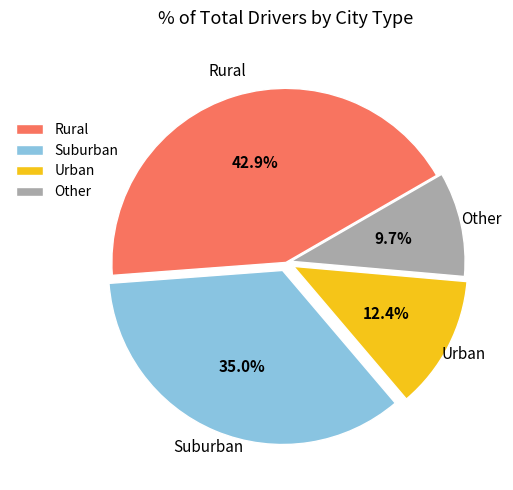

Between Rural and Urban, which is larger?

Rural